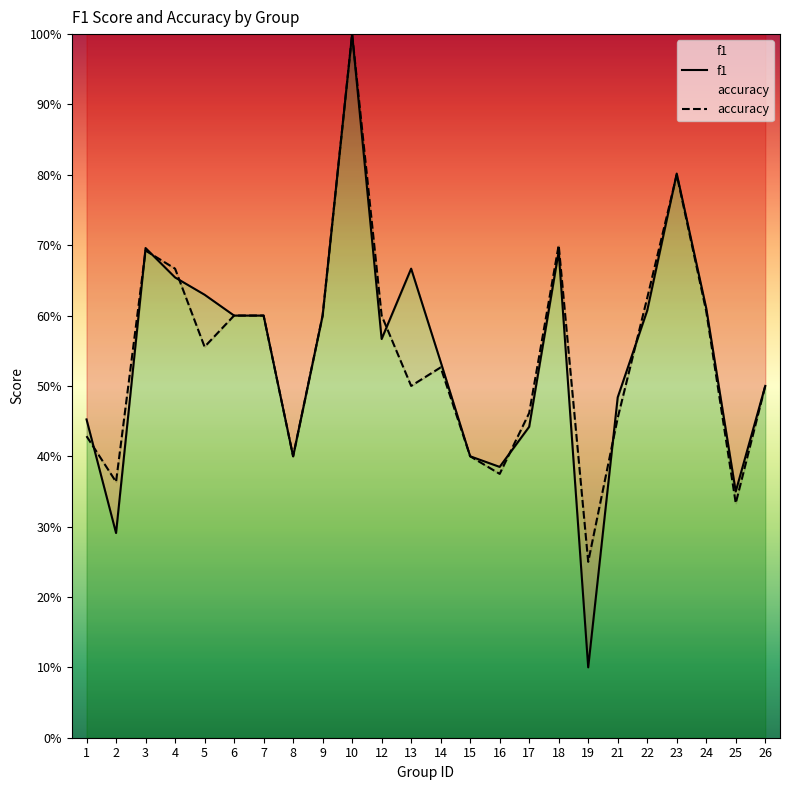

Which label corresponds to the largest value in the chart?

10